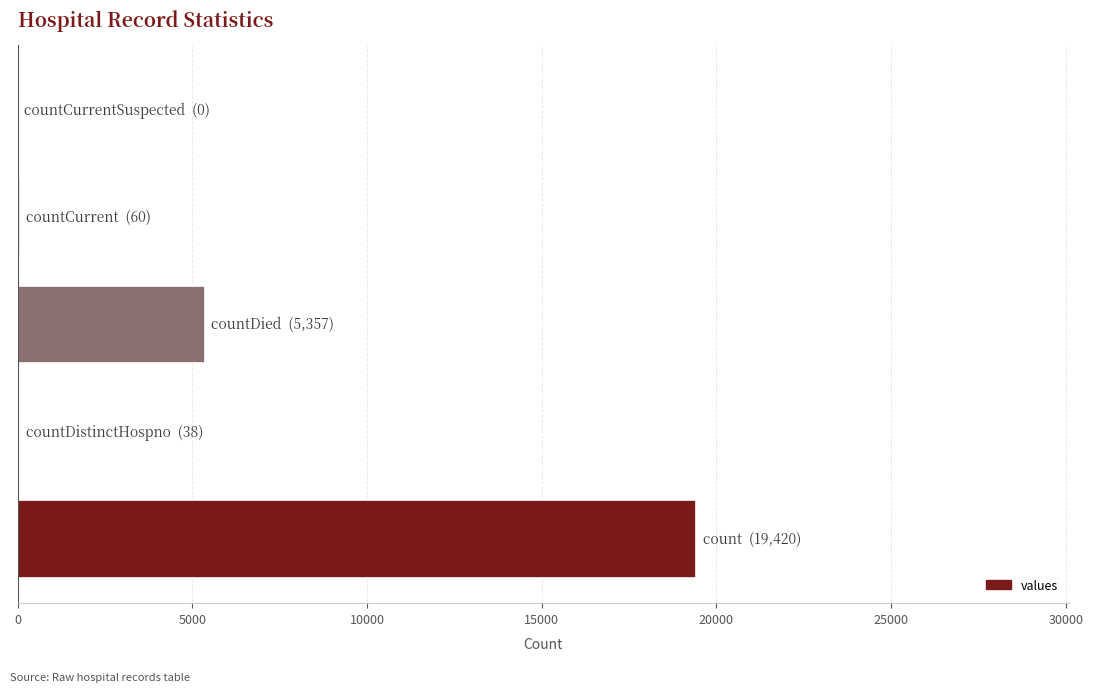

What is the greatest value displayed?

19420